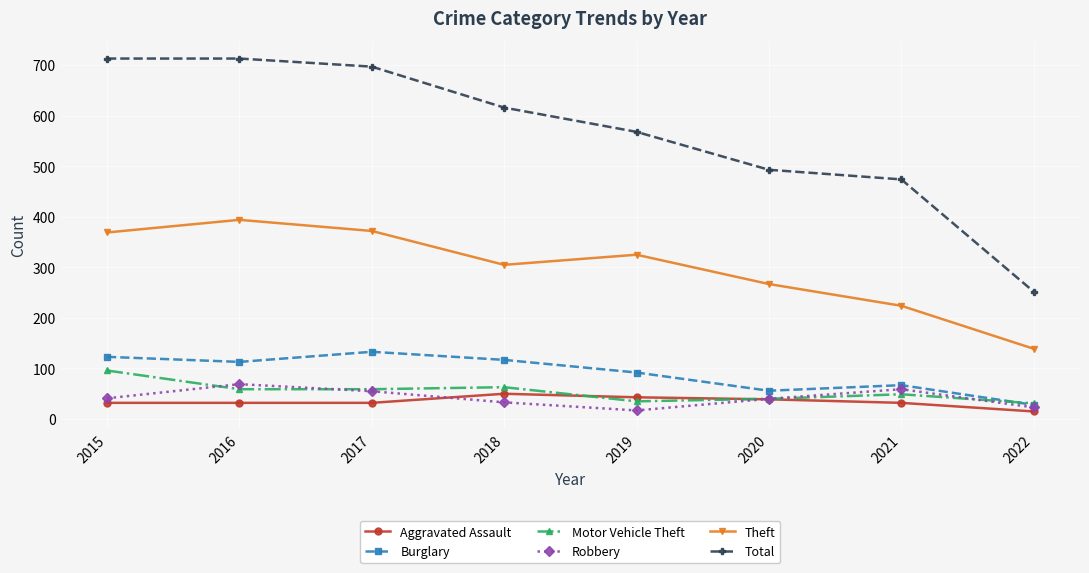

What is the difference between the maximum and second lowest values in the Total series?

239